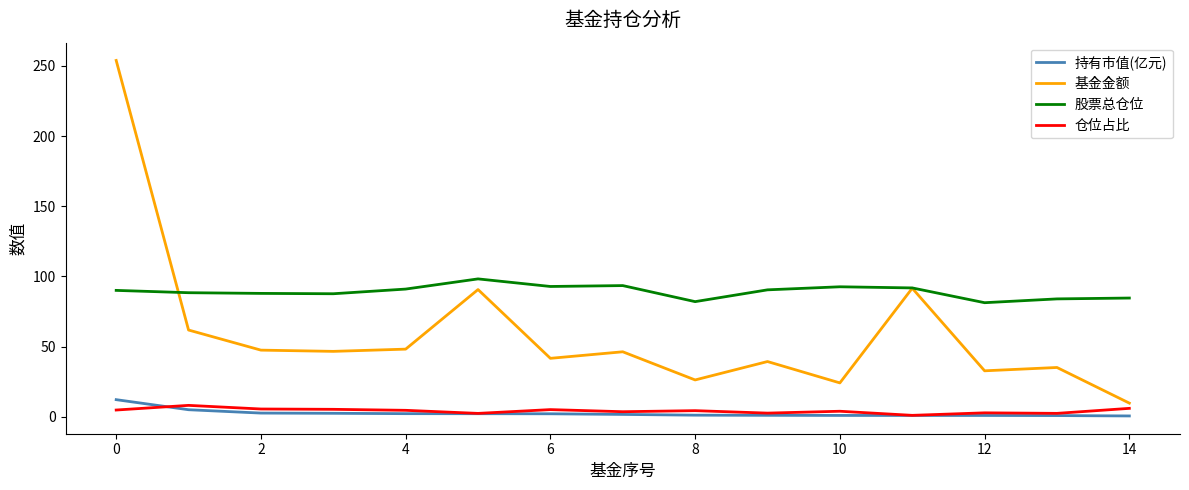

Which series has the widest spread of values?

基金金额